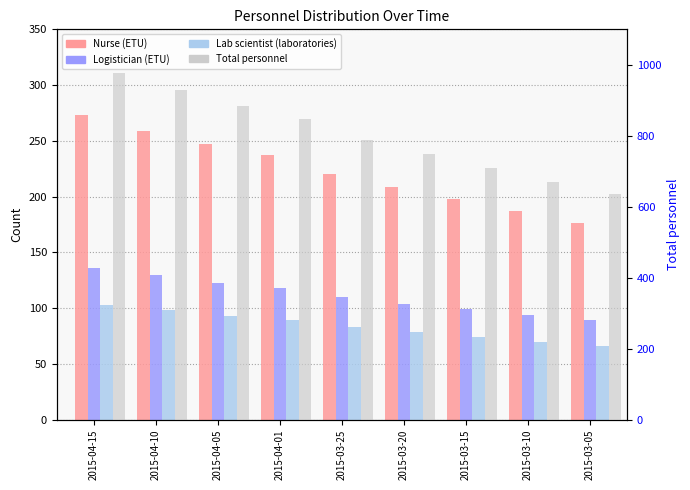

Rank the series at 2015-03-05 from lowest to highest value.

Lab scientist (laboratories), Logistician (ETU), Nurse (ETU), Total personnel